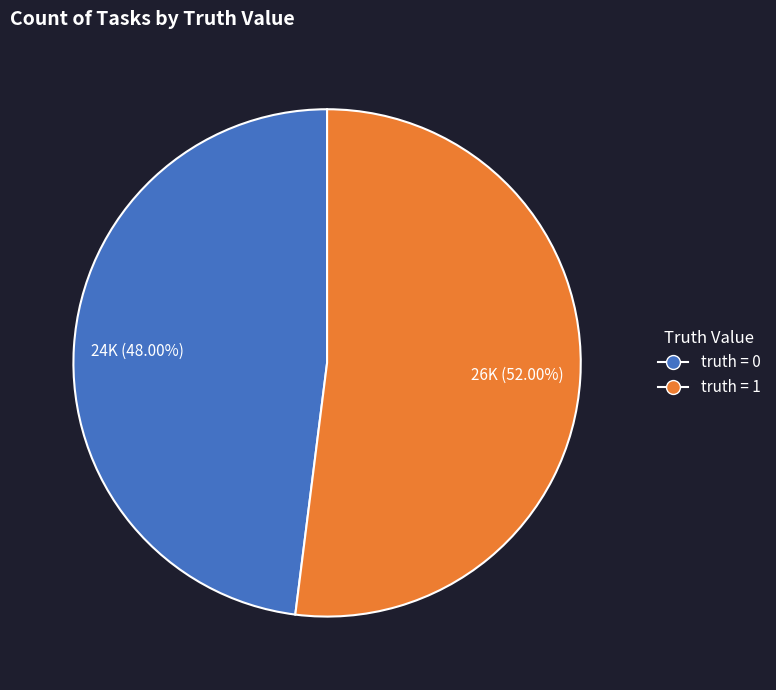

To the nearest percent, what is the difference between the truth = 1 and truth = 0 slice percentages?

4%